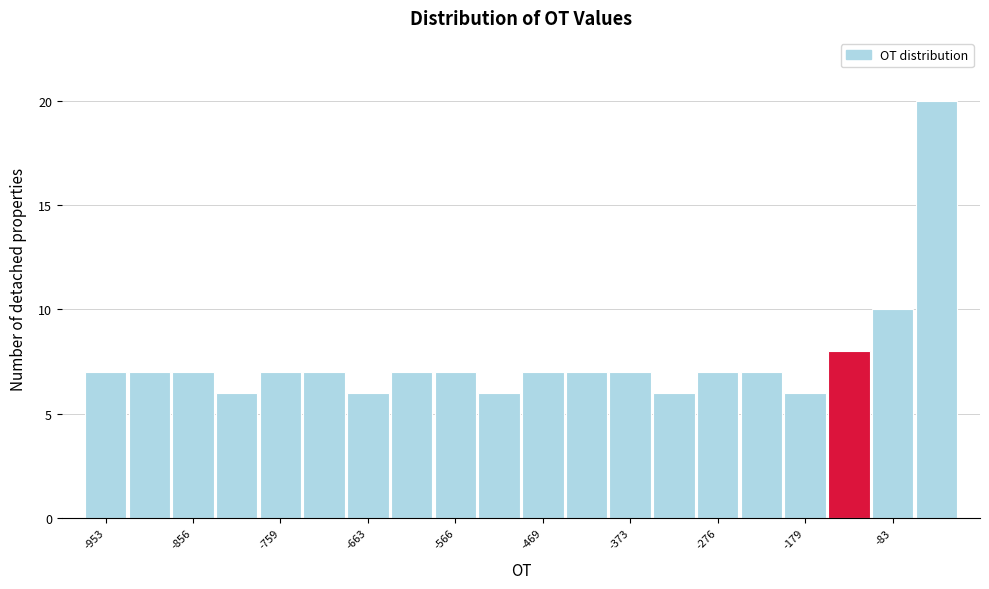

Which range on the x-axis has the tallest bar?

-60 to -10